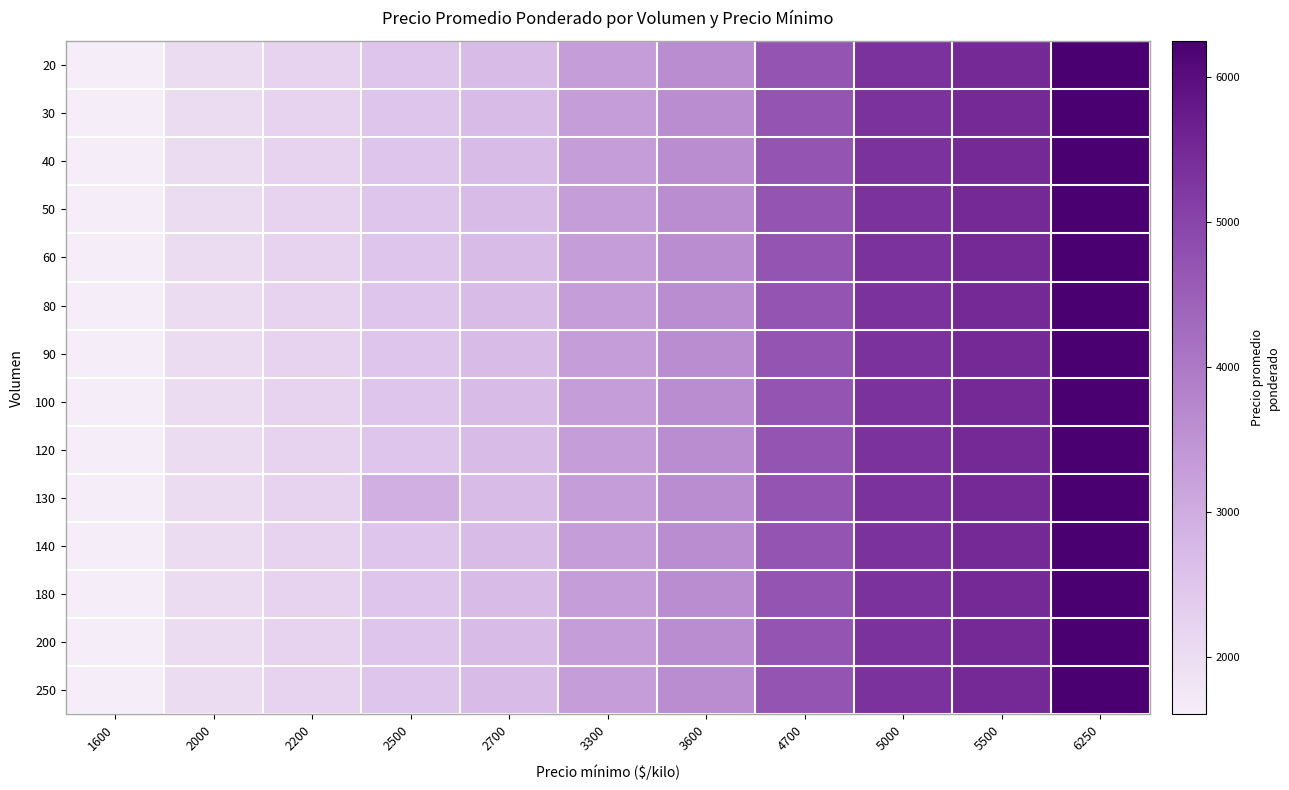

Reading left to right, transcribe all the data shown in this chart.

20: 1600=1600	2000=2000	2200=2200	2500=2500	2700=2700	3300=3300	3600=3600	4700=4700	5000=5333	5500=5500	6250=6250
30: 1600=1600	2000=2000	2200=2200	2500=2500	2700=2700	3300=3300	3600=3600	4700=4700	5000=5333	5500=5500	6250=6250
40: 1600=1600	2000=2000	2200=2200	2500=2500	2700=2700	3300=3300	3600=3600	4700=4700	5000=5333	5500=5500	6250=6250
50: 1600=1600	2000=2000	2200=2200	2500=2500	2700=2700	3300=3300	3600=3600	4700=4700	5000=5333	5500=5500	6250=6250
60: 1600=1600	2000=2000	2200=2200	2500=2500	2700=2700	3300=3300	3600=3600	4700=4700	5000=5333	5500=5500	6250=6250
80: 1600=1600	2000=2000	2200=2200	2500=2500	2700=2700	3300=3300	3600=3600	4700=4700	5000=5333	5500=5500	6250=6250
90: 1600=1600	2000=2000	2200=2200	2500=2500	2700=2700	3300=3300	3600=3600	4700=4700	5000=5333	5500=5500	6250=6250
100: 1600=1600	2000=2000	2200=2200	2500=2500	2700=2700	3300=3300	3600=3600	4700=4700	5000=5333	5500=5500	6250=6250
120: 1600=1600	2000=2000	2200=2200	2500=2500	2700=2700	3300=3300	3600=3600	4700=4700	5000=5333	5500=5500	6250=6250
130: 1600=1600	2000=2000	2200=2200	2500=2931	2700=2700	3300=3300	3600=3600	4700=4700	5000=5333	5500=5500	6250=6250
140: 1600=1600	2000=2000	2200=2200	2500=2500	2700=2700	3300=3300	3600=3600	4700=4700	5000=5333	5500=5500	6250=6250
180: 1600=1600	2000=2000	2200=2200	2500=2500	2700=2700	3300=3300	3600=3600	4700=4700	5000=5333	5500=5500	6250=6250
200: 1600=1600	2000=2000	2200=2200	2500=2500	2700=2700	3300=3300	3600=3600	4700=4700	5000=5333	5500=5500	6250=6250
250: 1600=1600	2000=2000	2200=2200	2500=2500	2700=2700	3300=3300	3600=3600	4700=4700	5000=5333	5500=5500	6250=6250